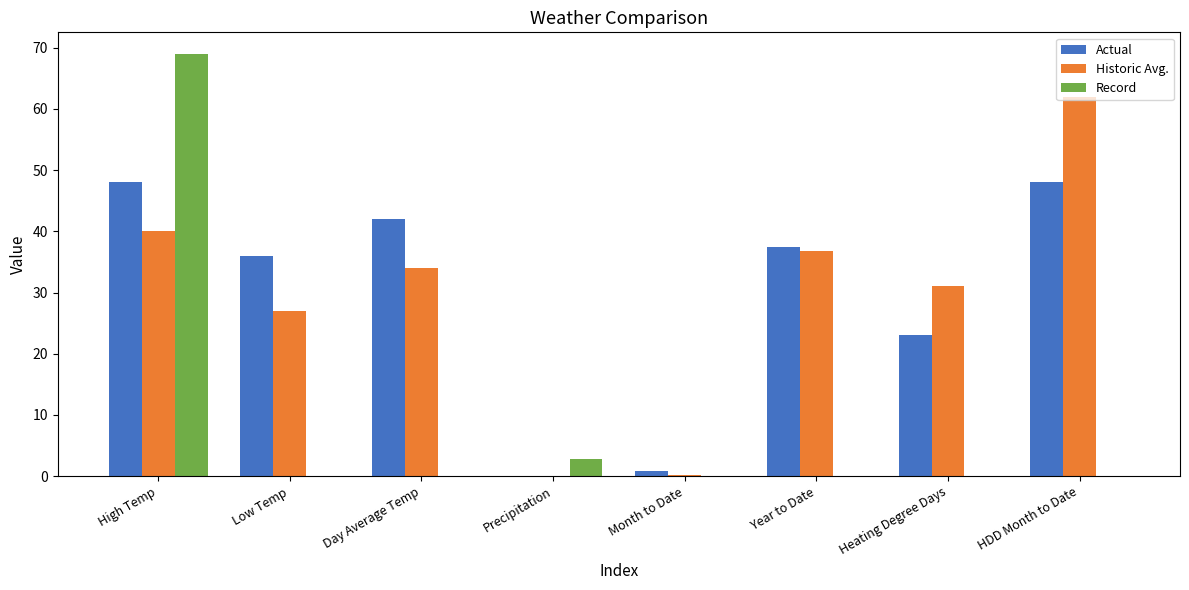

What is the difference between the Record values at Month to Date and High Temp?

69.0